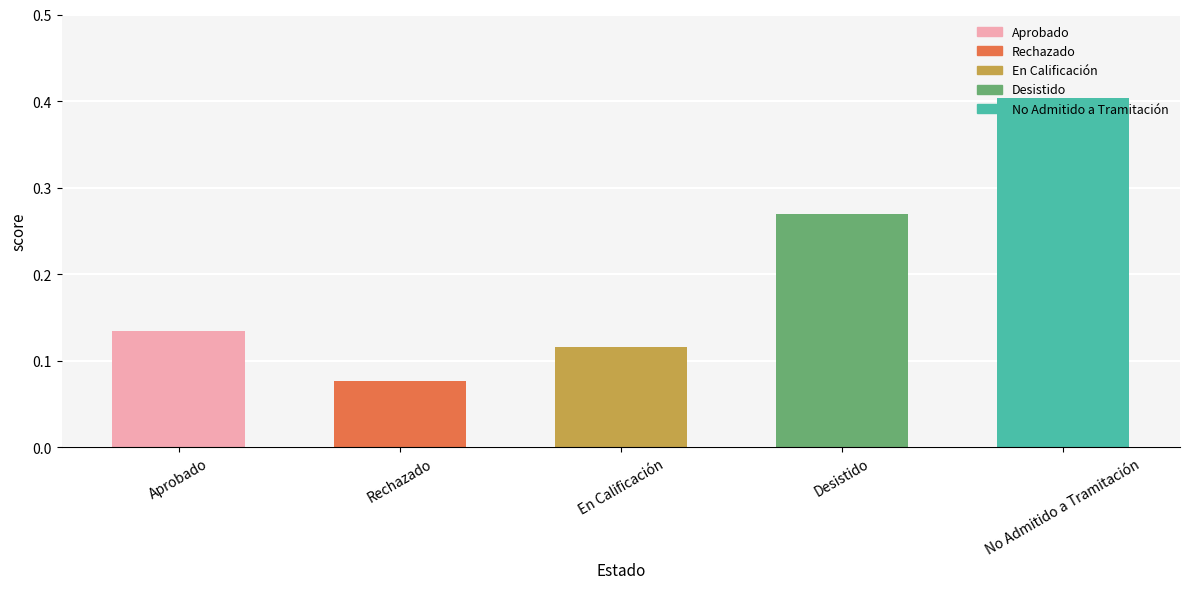

Is it true that the value at Rechazado is 0.0?

False